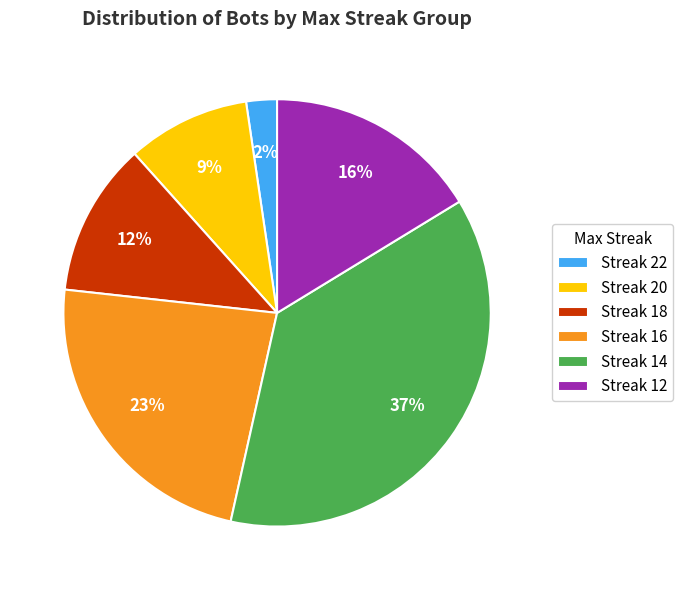

Do Streak 16 and Streak 12 together represent more than half of the pie?

No